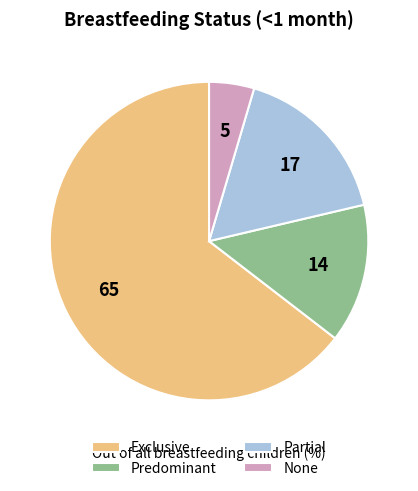

Which has a higher value, Predominant or None?

Predominant